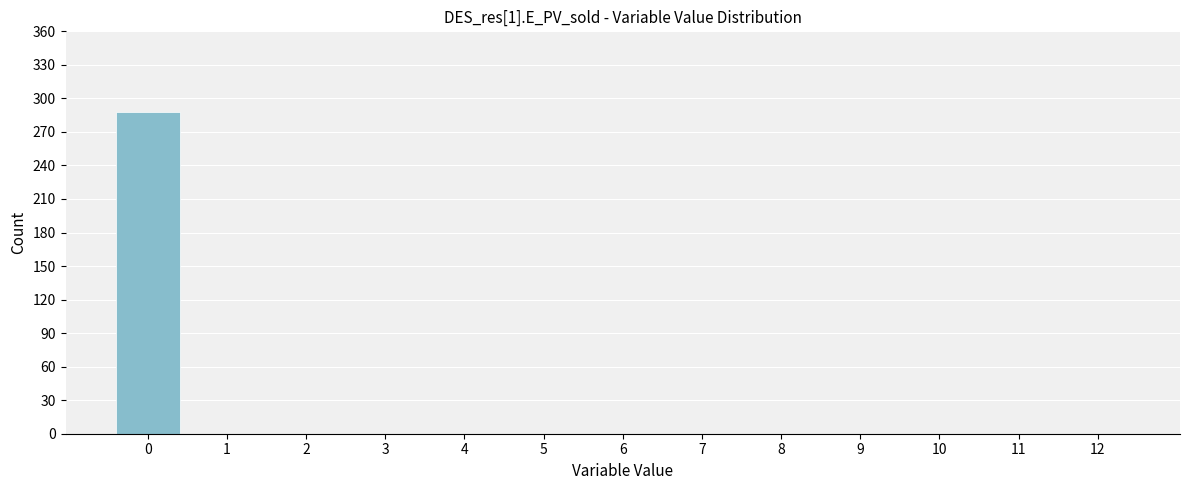

Reading right to left, extract all data points from this chart.

12=0	11=0	10=0	9=0	8=0	7=0	6=0	5=0	4=0	3=0	2=0	1=0	0=288